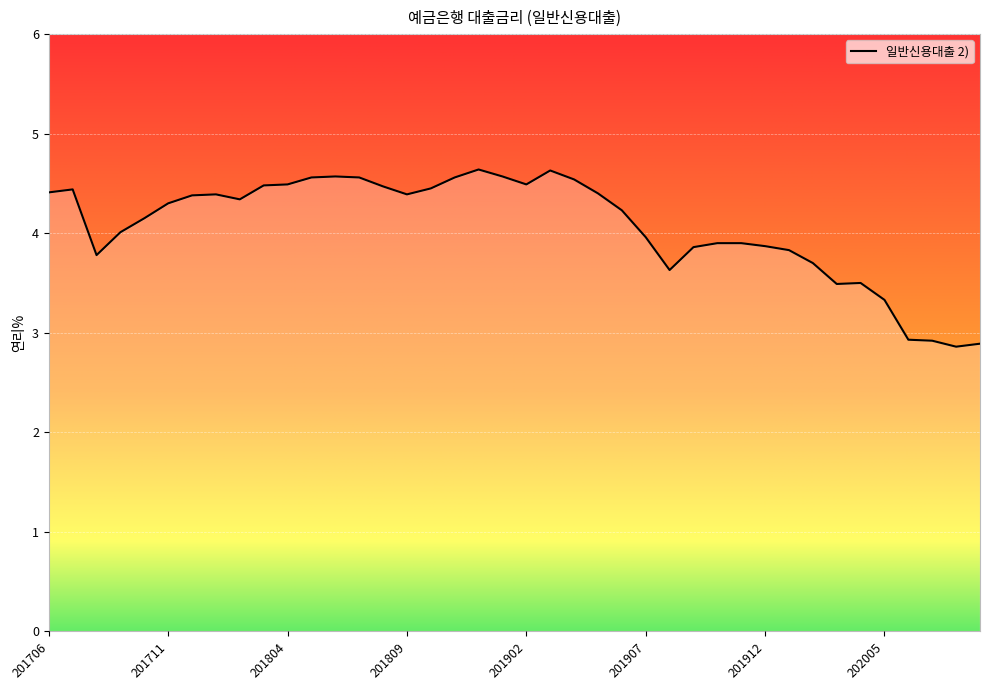

What is the greatest value displayed?

4.6